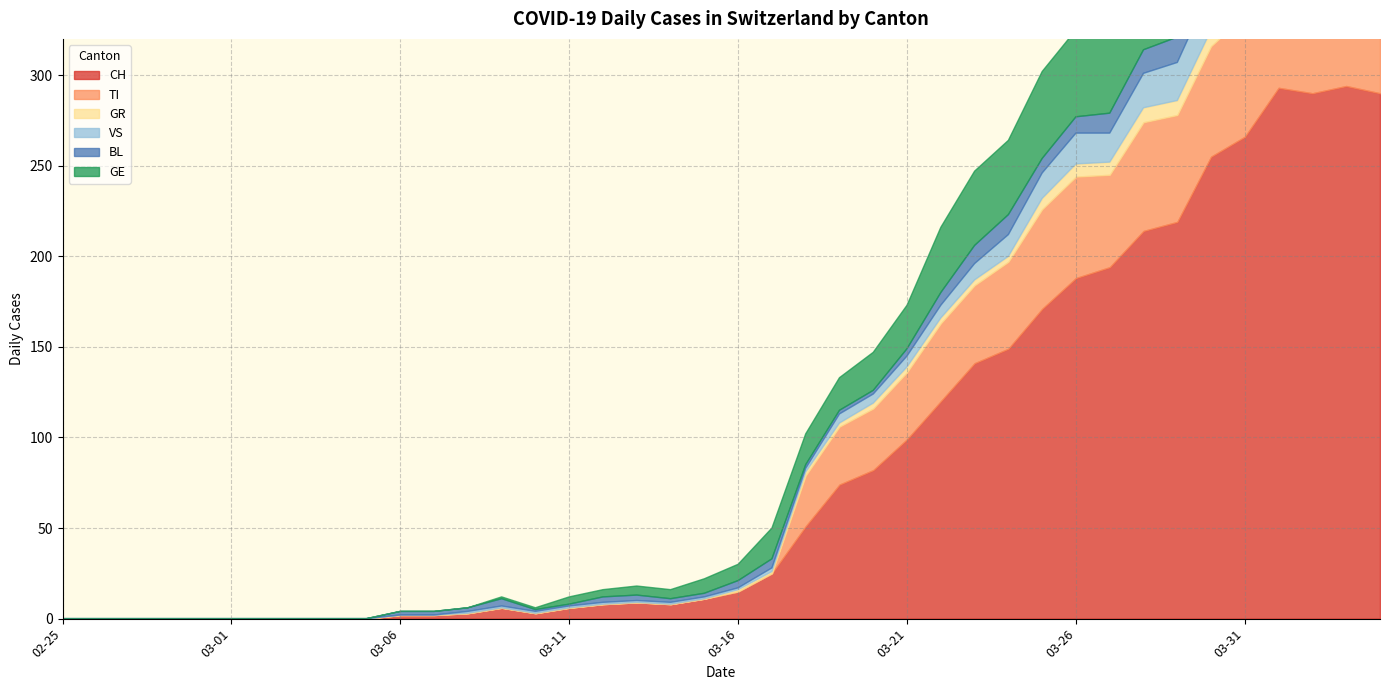

Reading left to right, extract all data points from this chart.

CH: 0	0	0	0	0	0	0	0	0	0	2	2	3	6	3	6	8	9	8	11	15	25	51	74	82	99	120	141	149	171	188	194	214	219	255	266	293	290	294	290
TI: 0	0	0	0	0	0	0	0	0	0	0	0	0	0	0	0	0	0	0	0	0	0	28	32	34	37	43	43	48	55	56	51	60	59	61	67	72	73	67	67
GR: 0	0	0	0	0	0	0	0	0	0	0	0	0	0	0	0	0	0	0	0	1	1	2	2	3	3	3	3	3	6	7	7	8	8	9	10	11	11	10	10
VS: 0	0	0	0	0	0	0	0	0	0	0	0	1	1	1	1	1	1	1	1	1	2	2	5	5	6	7	9	12	14	17	16	19	21	23	23	25	24	23	23
BL: 0	0	0	0	0	0	0	0	0	0	2	2	2	4	1	1	3	3	2	2	4	5	2	2	2	4	7	10	11	8	9	11	13	14	16	16	17	18	18	17
GE: 0	0	0	0	0	0	0	0	0	0	0	0	0	1	1	4	4	5	5	8	9	17	17	18	21	24	36	41	41	48	48	54	54	55	54	49	58	54	58	51